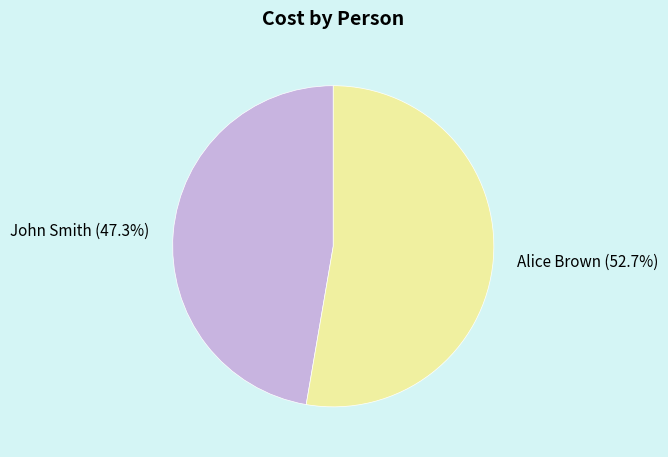

To the nearest percent, what is the difference between the largest and smallest slice percentages?

5%